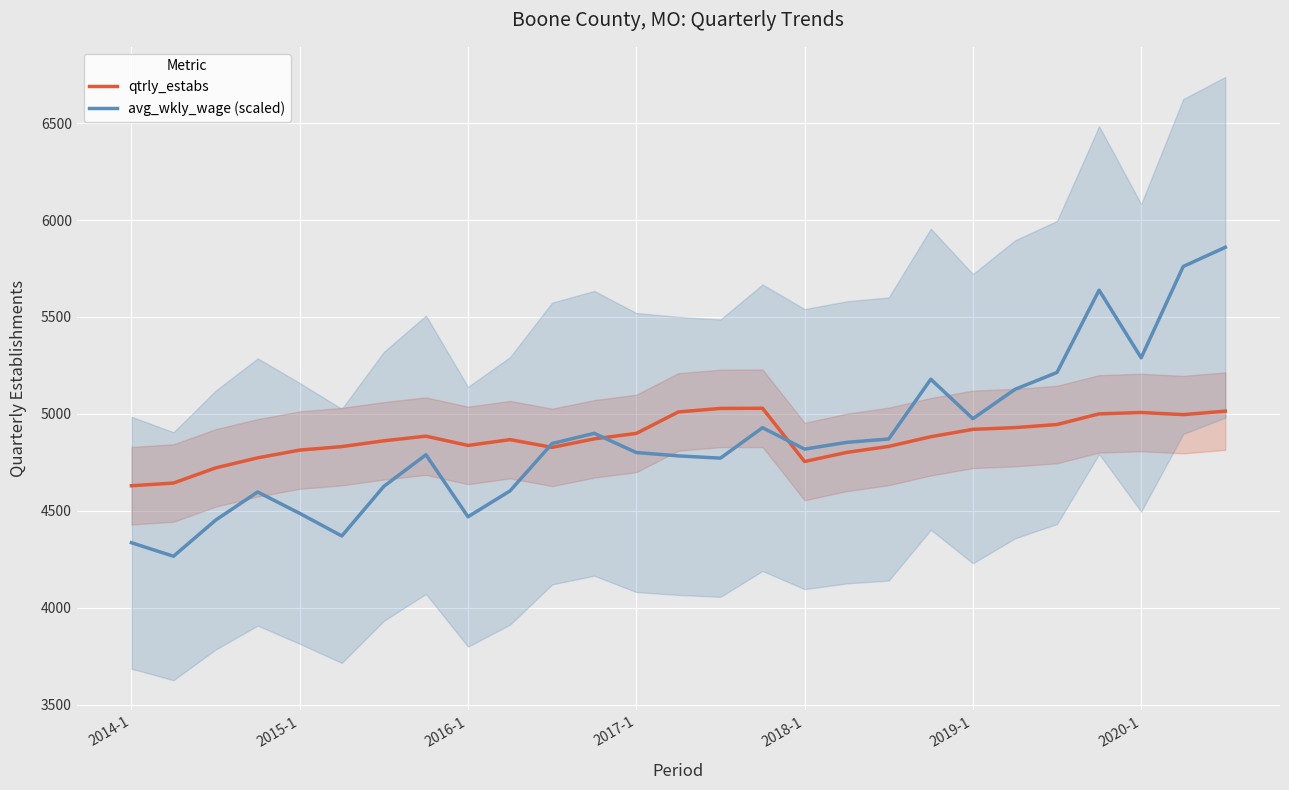

How many interior local valleys does the qtrly_estabs series have?

4